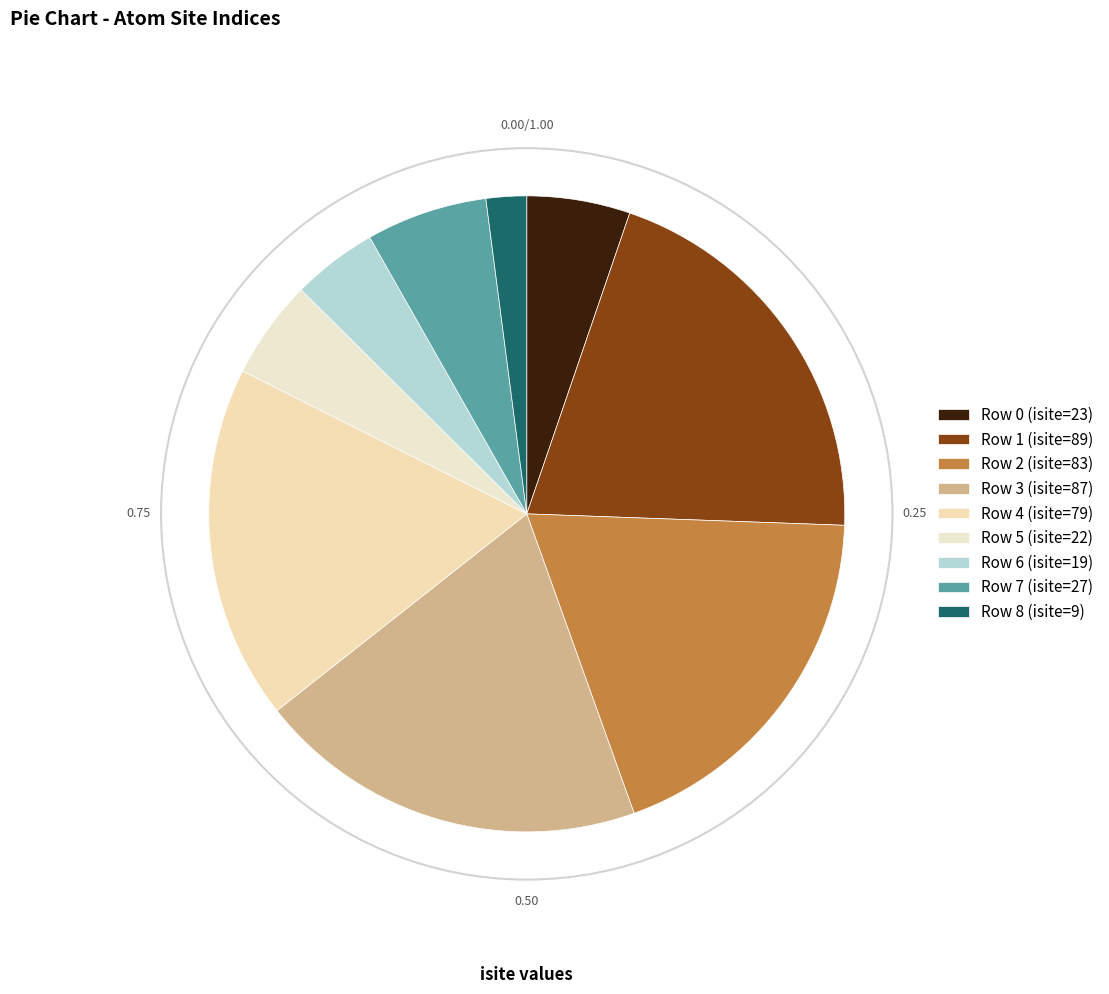

To the nearest percent, what percentage of the pie is Row 1?

20%